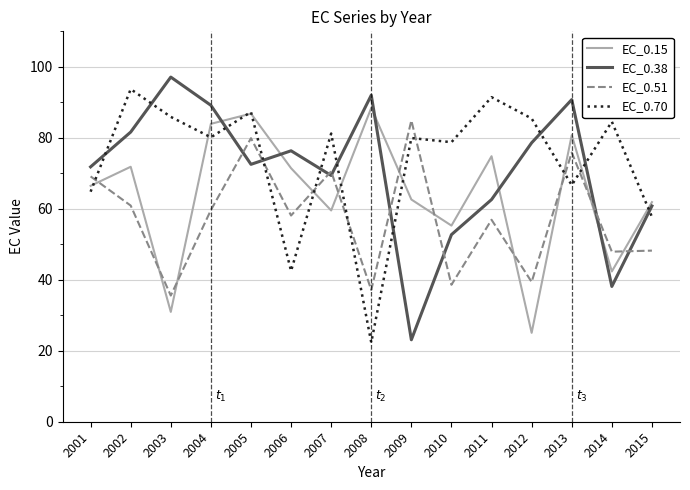

After their last crossing, which series has the higher values: EC_0.15 or EC_0.38?

EC_0.15